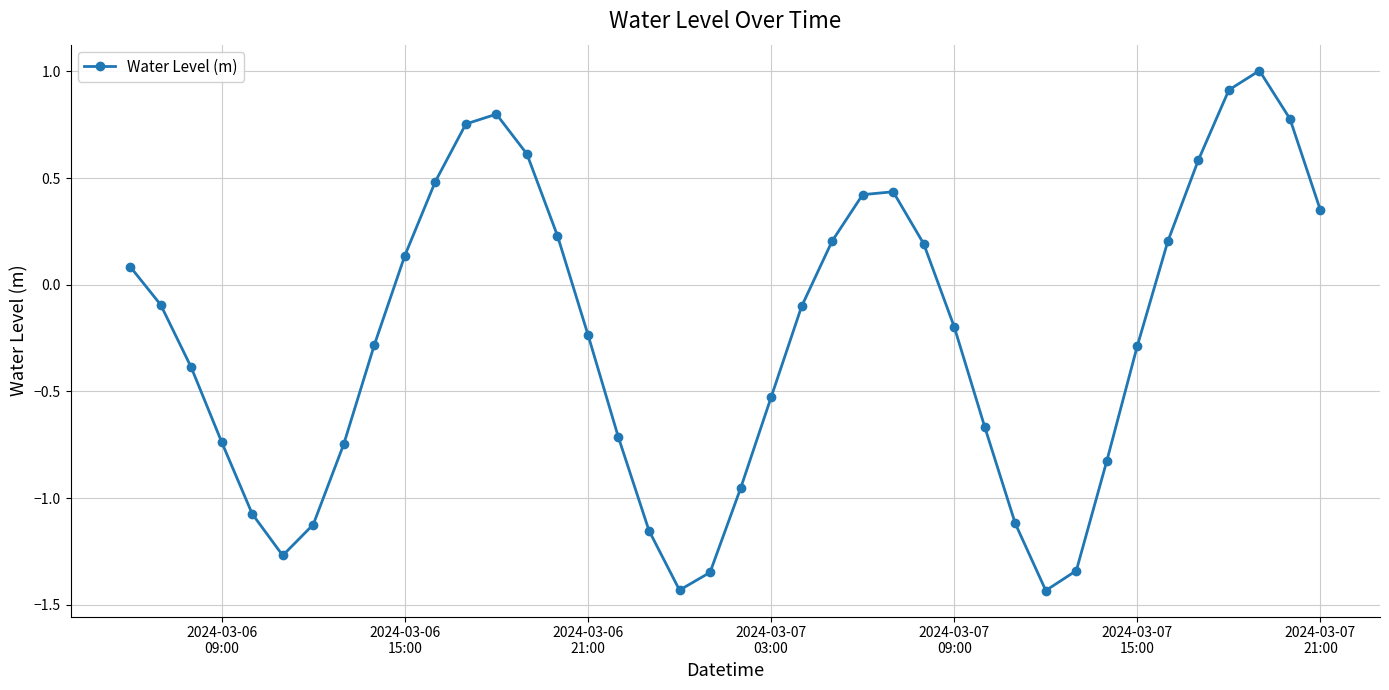

How many interior local valleys (lower than both neighbors) does the data have?

3